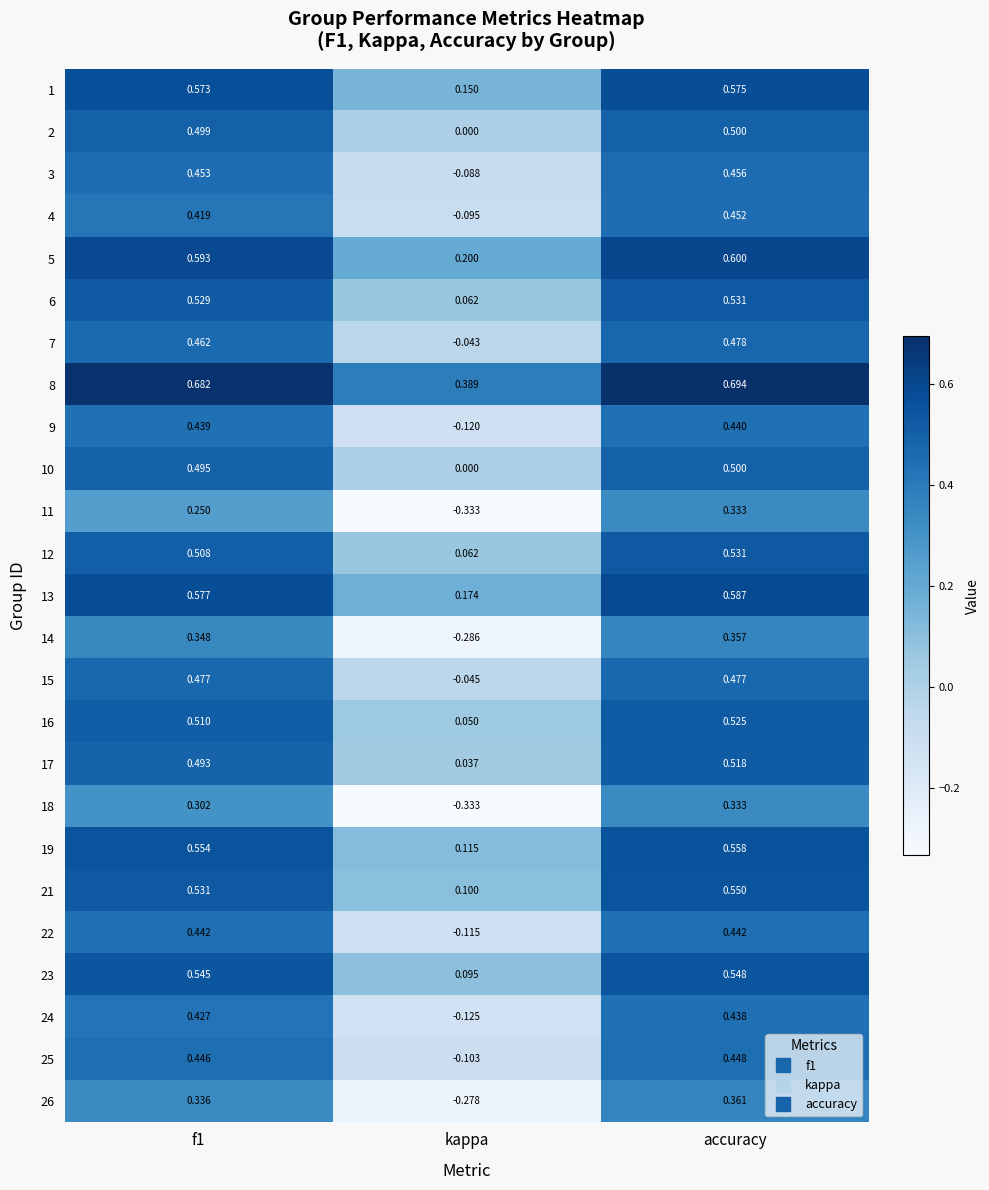

Is the value of 9 at f1 greater than the value of 3 at kappa?

Yes